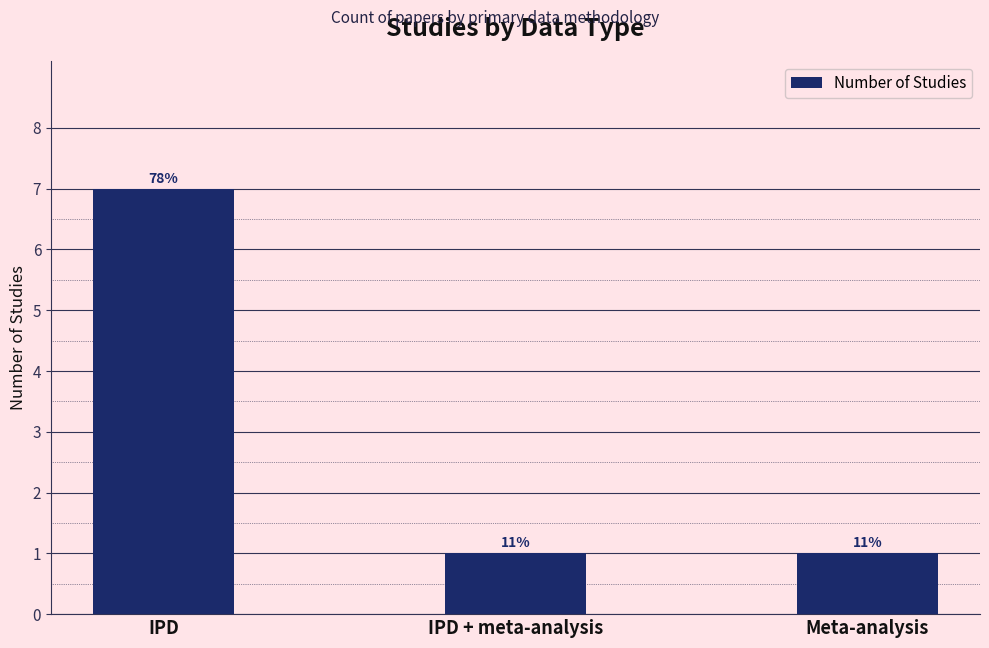

Does the chart contain any negative values?

No